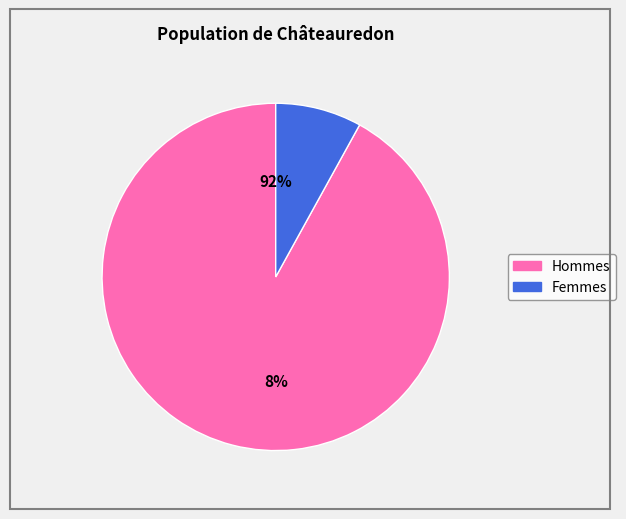

What portion of the pie excludes 16722836?

100.0%